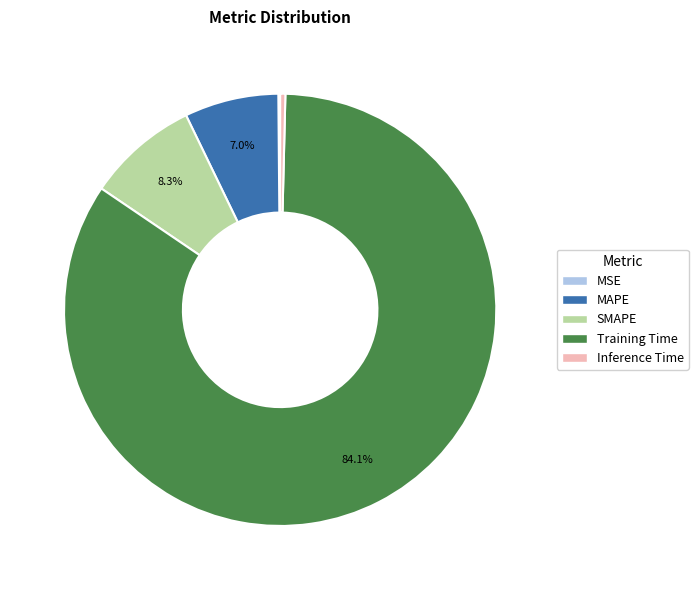

What is the largest slice in the pie chart?

Training Time